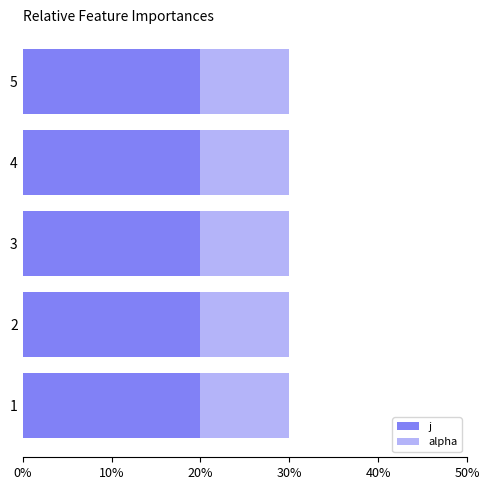

Which has a higher value, 1 or 5?

1